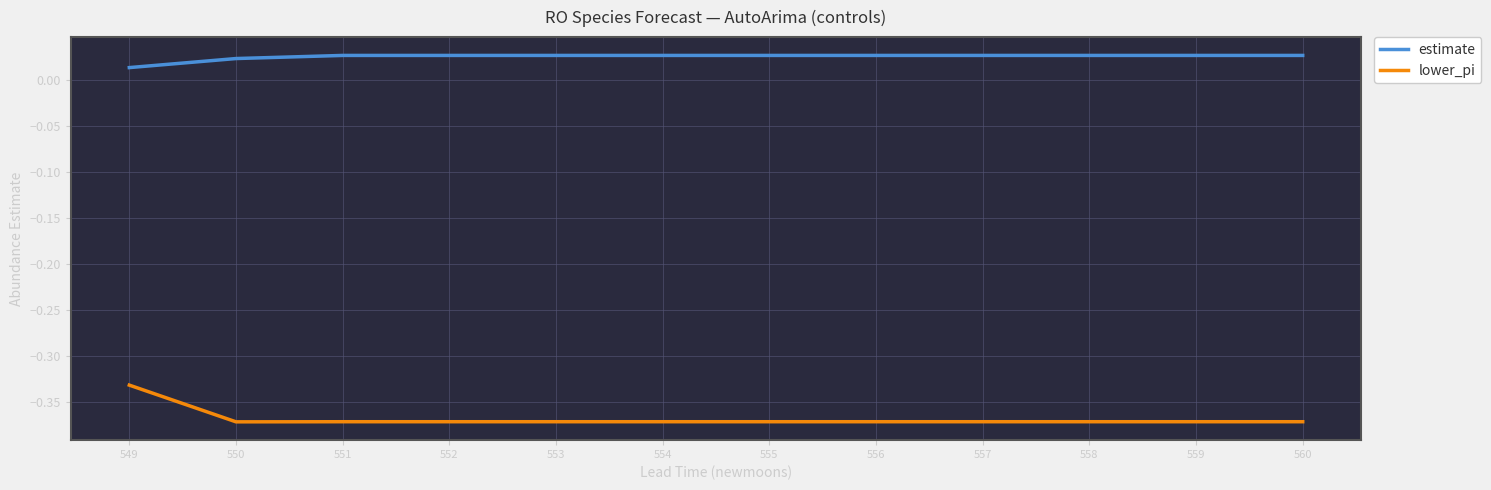

True or false: lower_pi and estimate cross at least once.

False